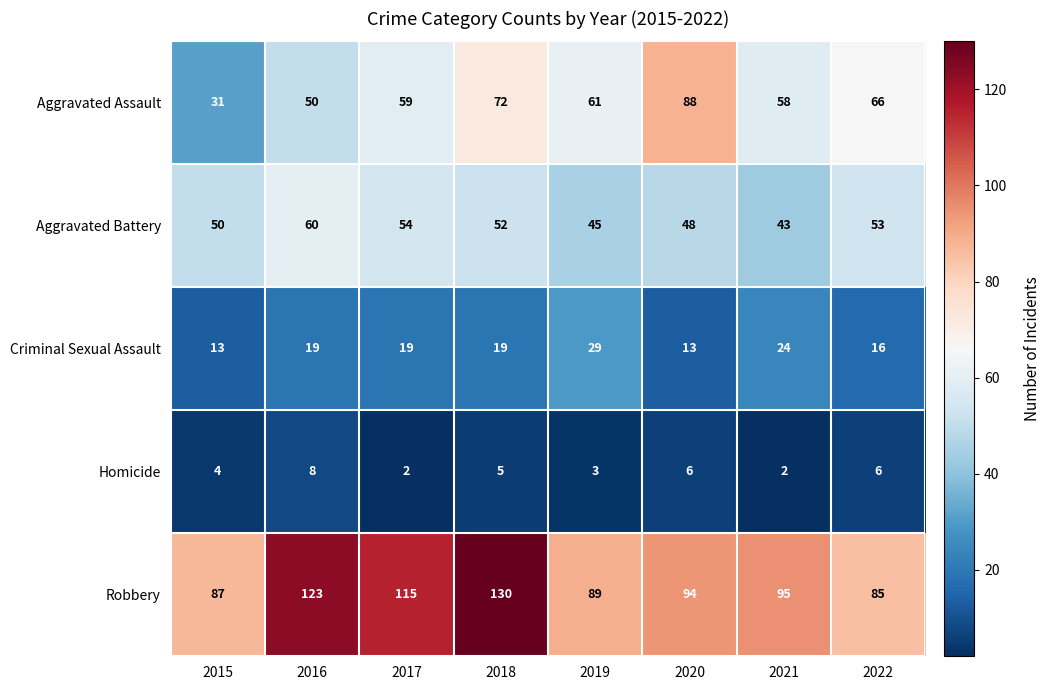

The Aggravated Assault series shows 103 at 2017. True or false?

False